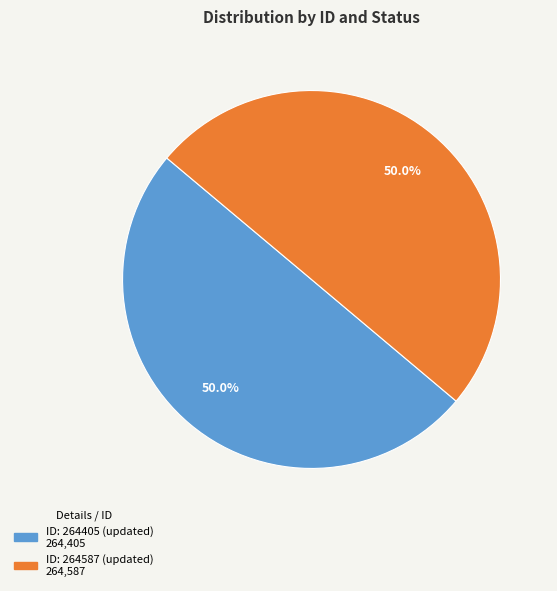

What percentage do ID: 264405 (updated) and ID: 264587 (updated) together represent?

100.0%